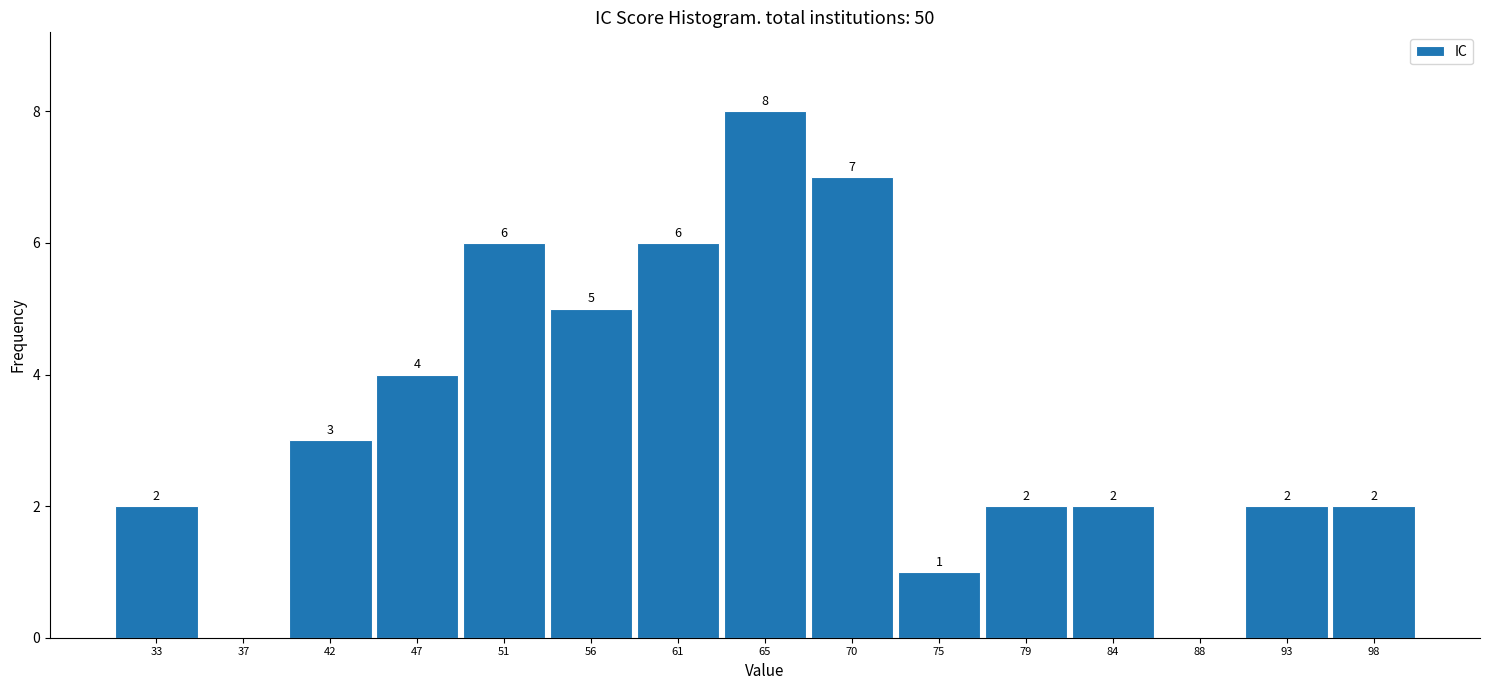

Over which range of the x-axis is the bar tallest?

63.0 to 67.5